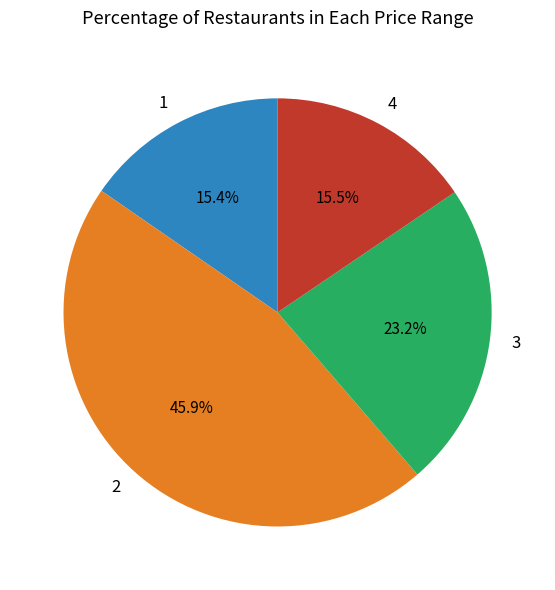

To the nearest percent, what is the average slice percentage?

25%